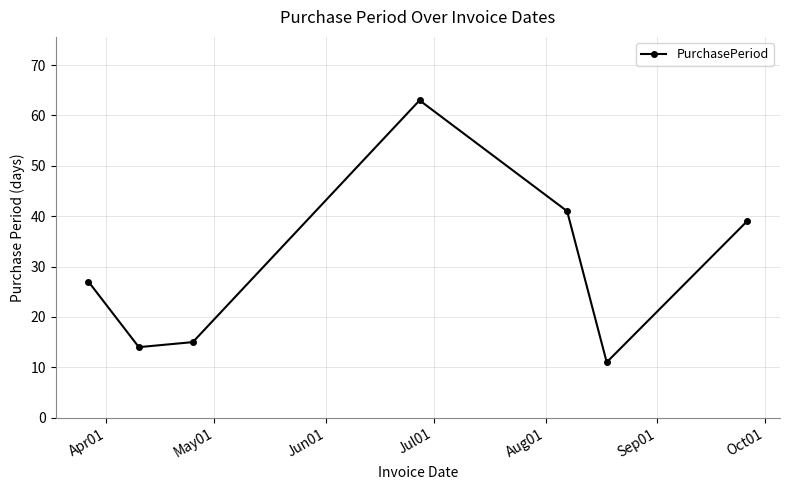

What is the difference between the maximum and minimum values?

52